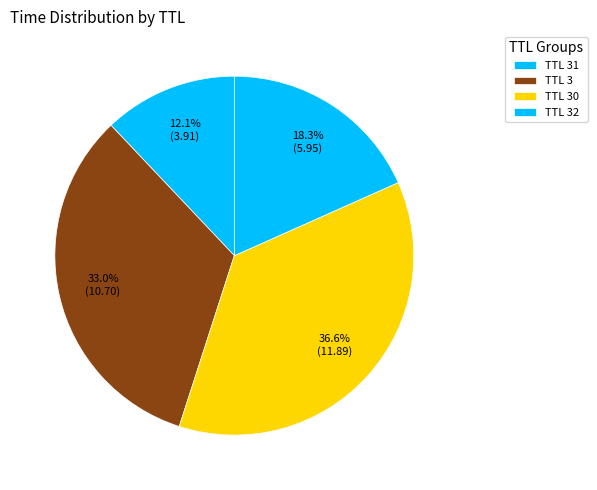

Which slice is the largest?

30